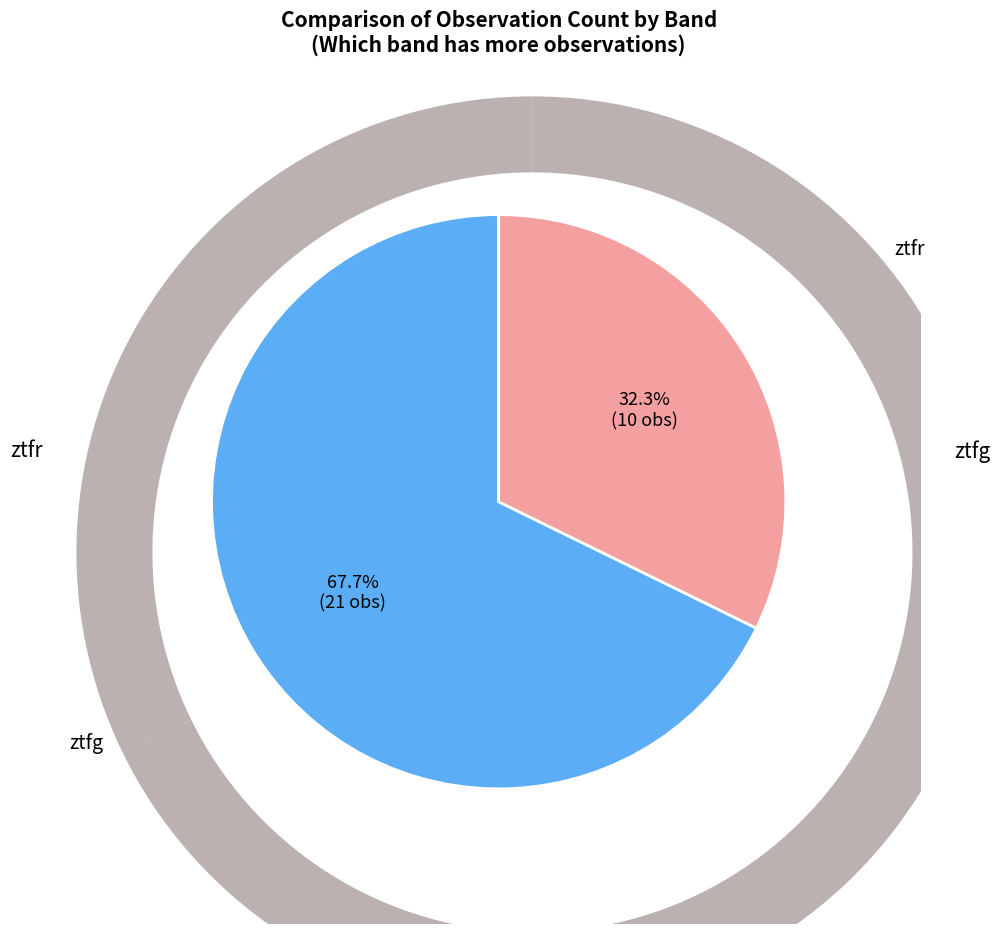

To the nearest percent, what percentage of the pie is ztfg?

68%